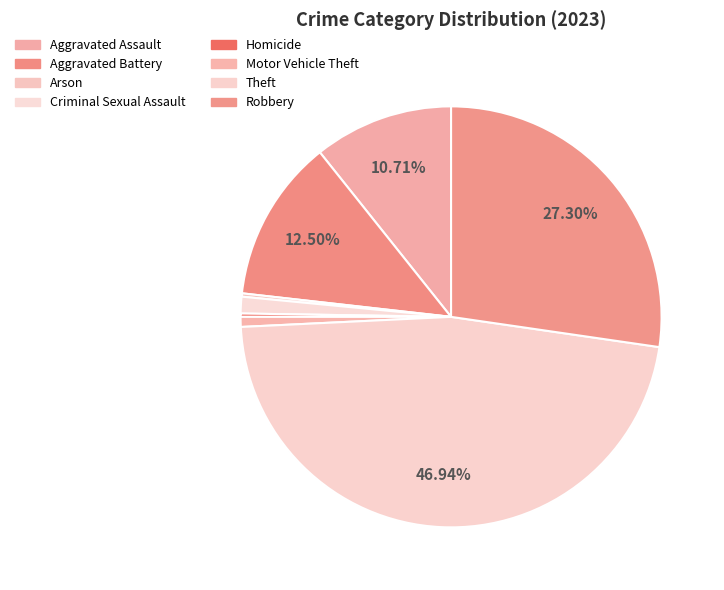

Between Motor Vehicle Theft and Robbery, which is larger?

Robbery